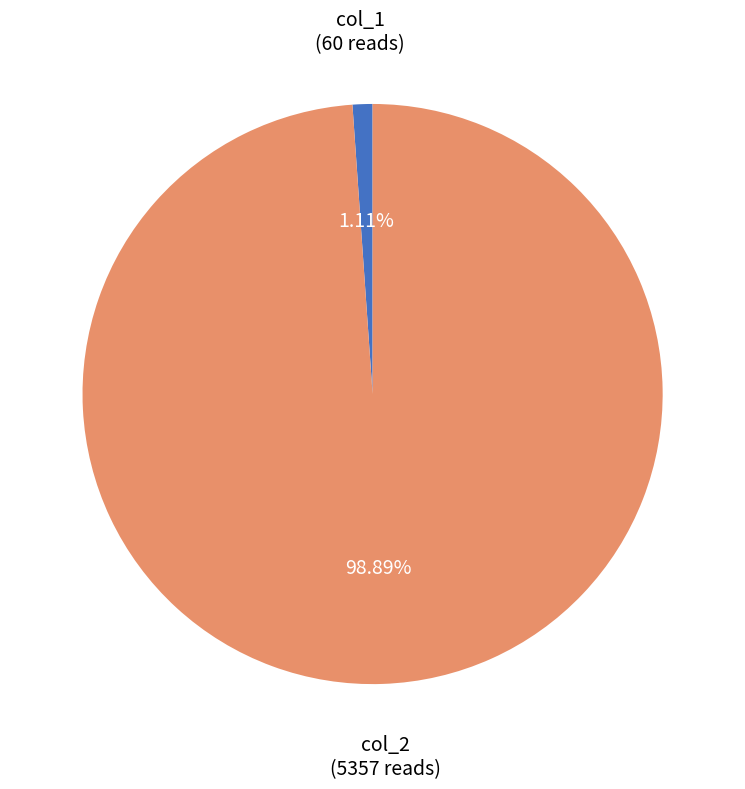

How many segments does this pie chart have?

2